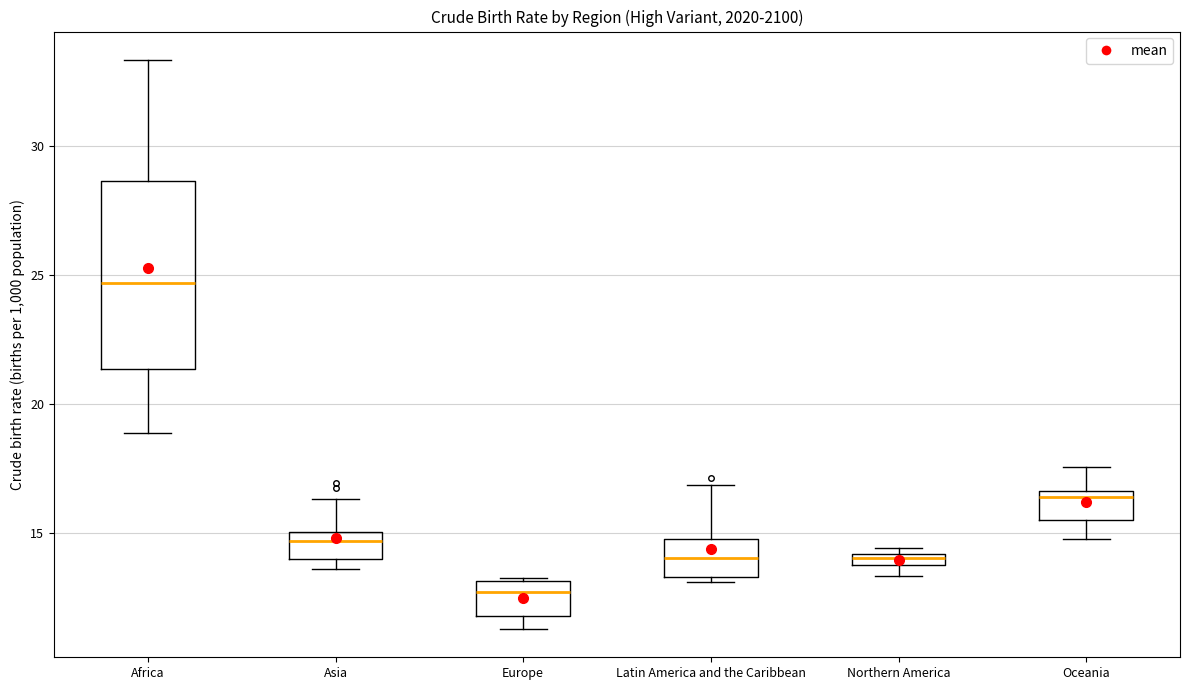

Which box has the highest median line?

Africa